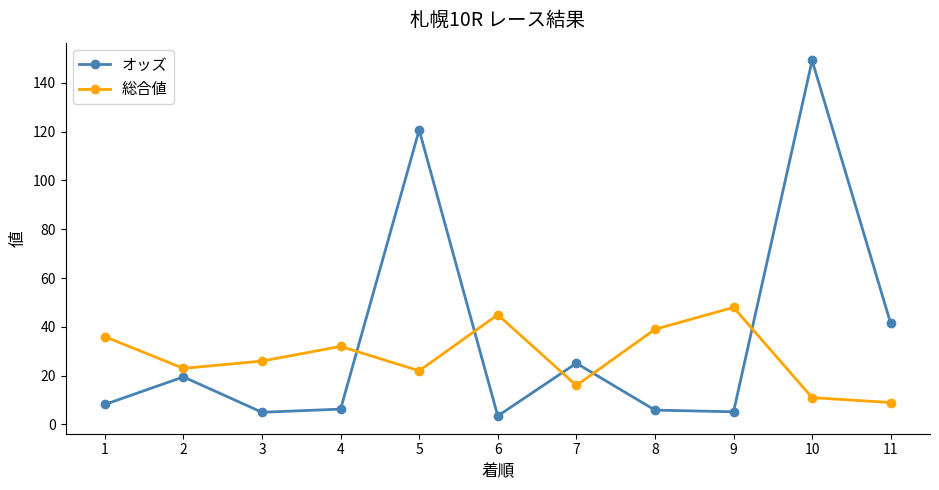

How many values in the オッズ series are below 8?

5